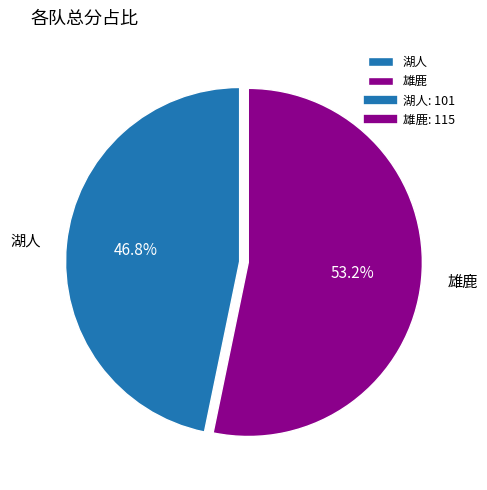

Which has a higher value, 雄鹿 or 湖人?

雄鹿